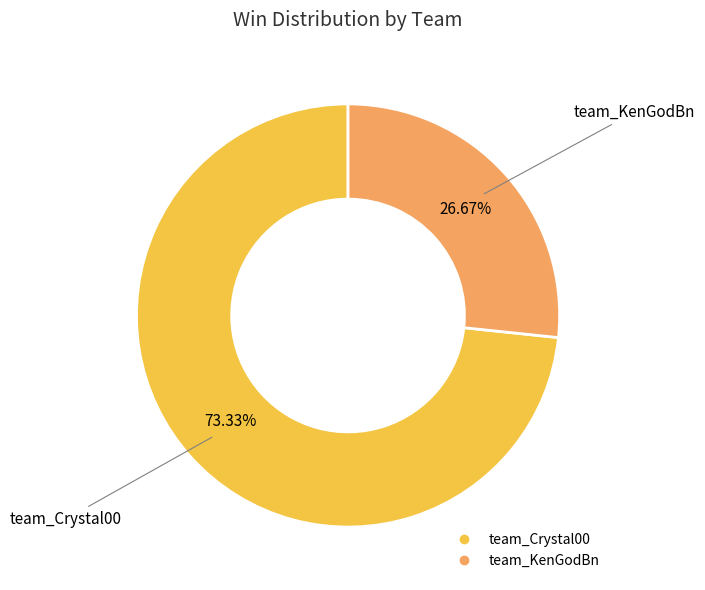

Is it true that team_Crystal00 is 83% of the pie?

False